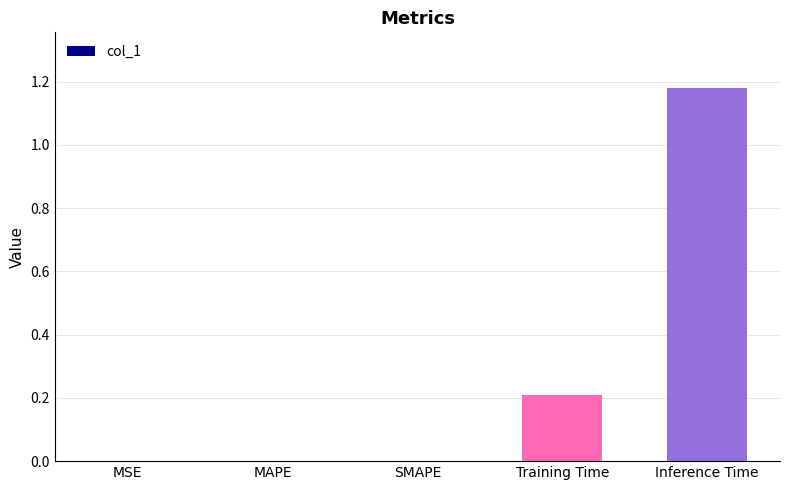

What is the sum of all values?

1.4